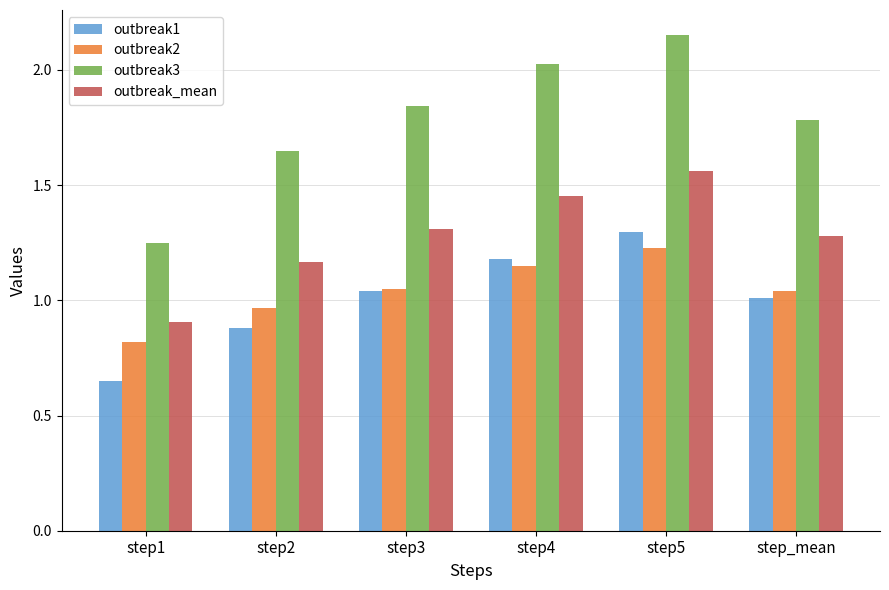

The outbreak1 series shows 0.8 at step4. True or false?

False